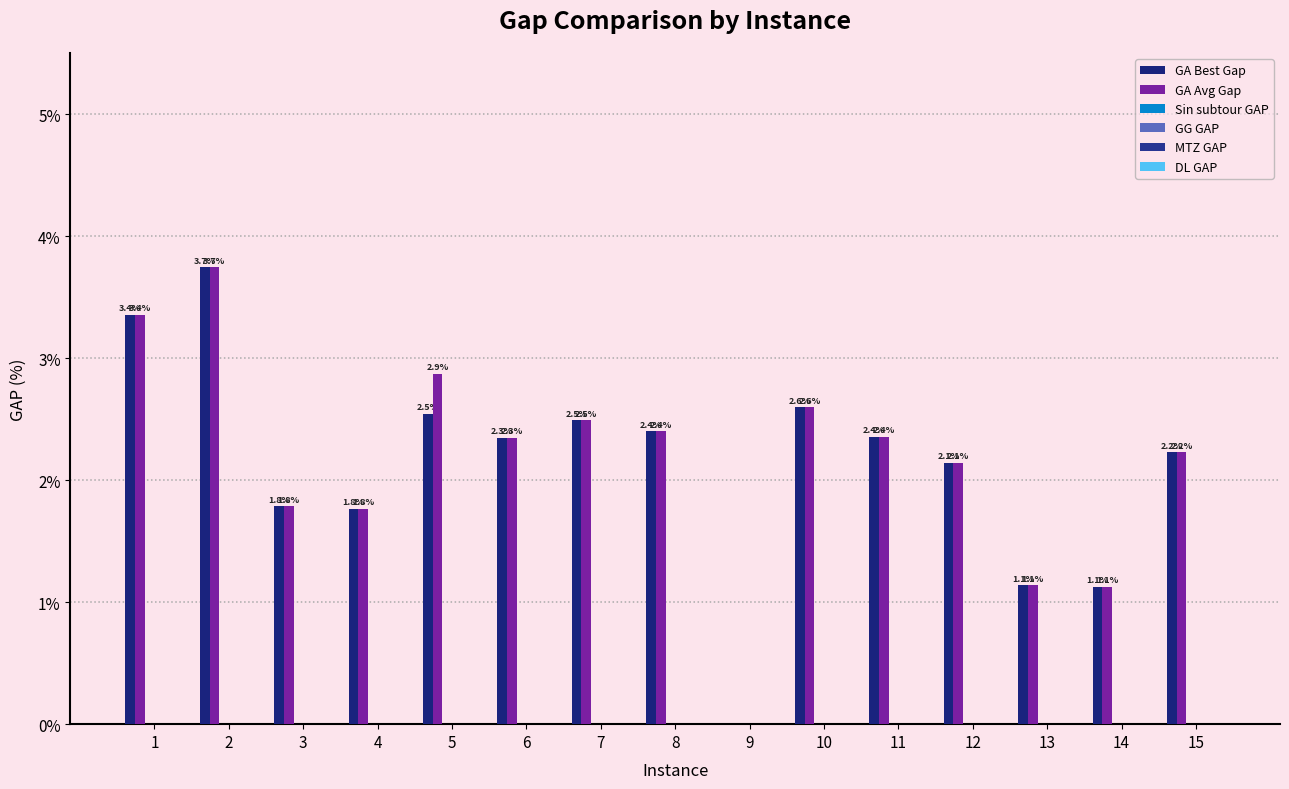

How many values in the GA Best Gap series exceed 2?

10